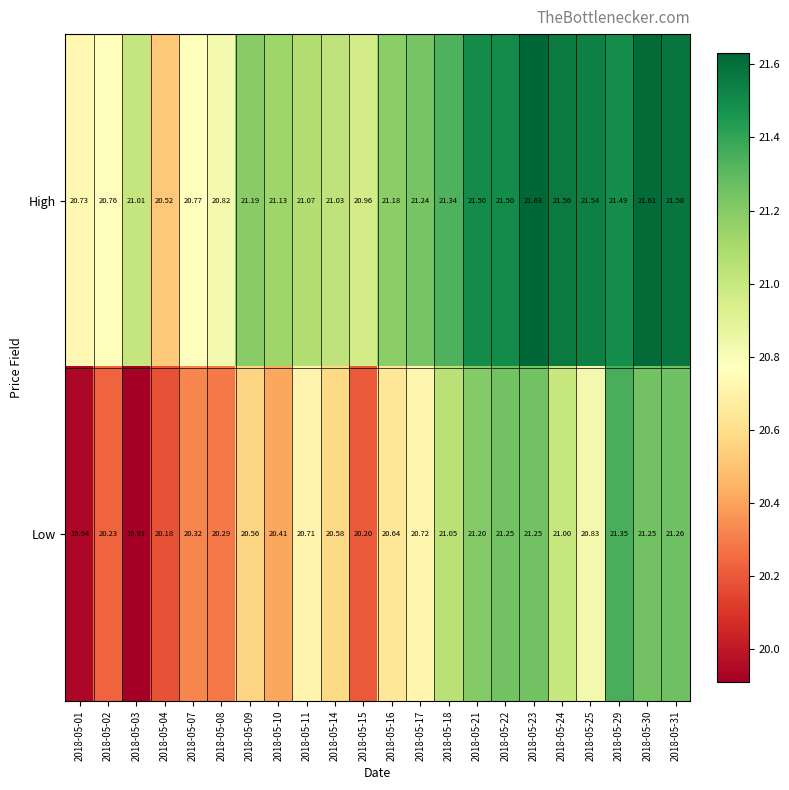

Count the number of data series in this chart.

2